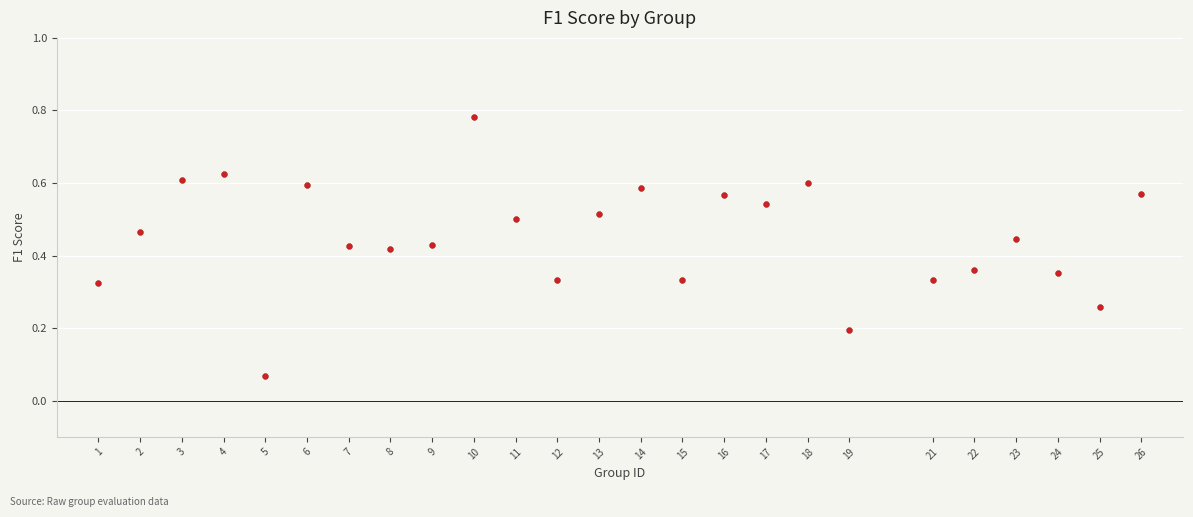

What is the range of X values (max minus min)?

25.0